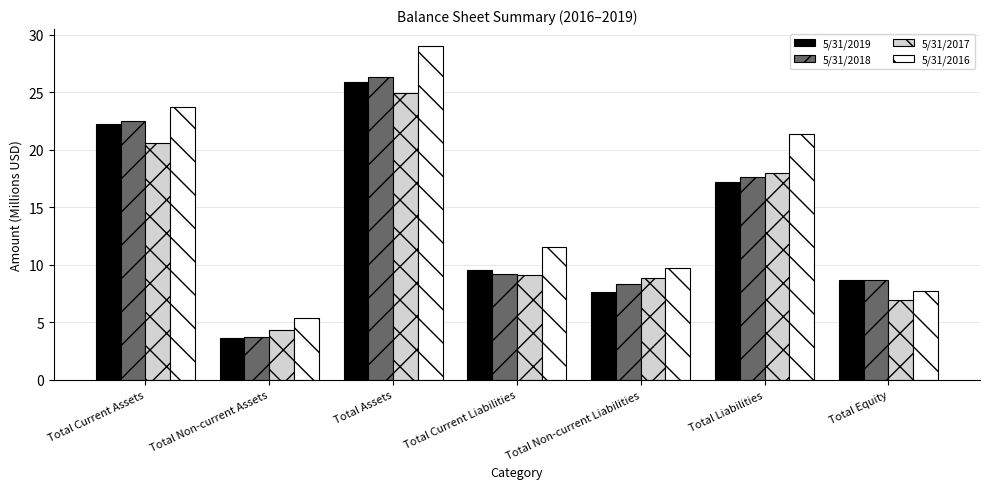

At which label does 5/31/2016 first exceed 11?

Total Current Assets